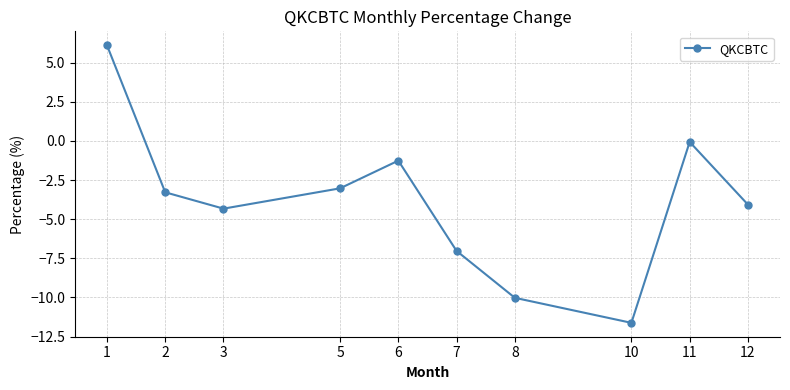

How many points are lower than both their immediate neighbors (excluding endpoints)?

2